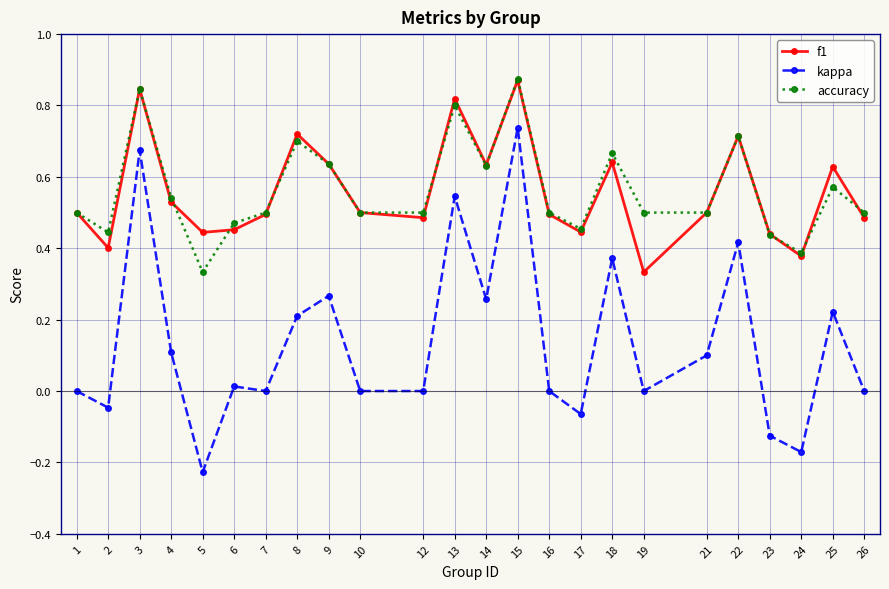

Is the value of kappa at 8 greater than the value of f1 at 22?

No